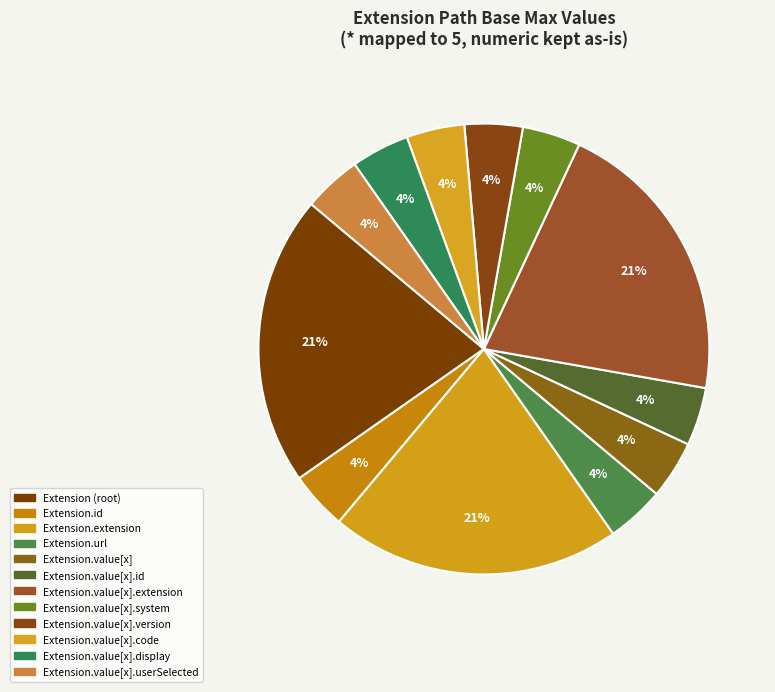

Count the number of slices in the pie.

12